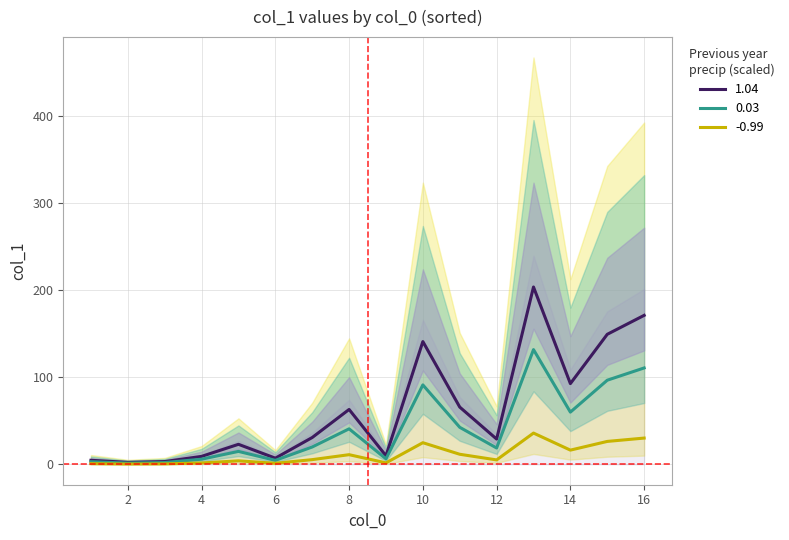

Count the number of categories in the chart.

16